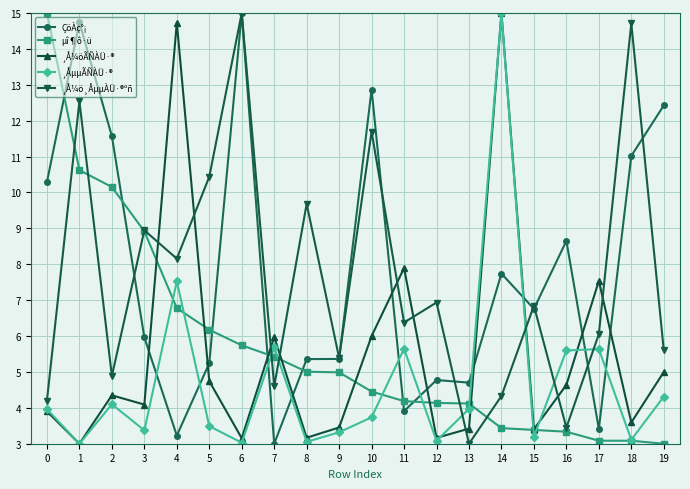

What is the difference between the second highest and second lowest values in the ÇöÀç°¡ series?

11.5